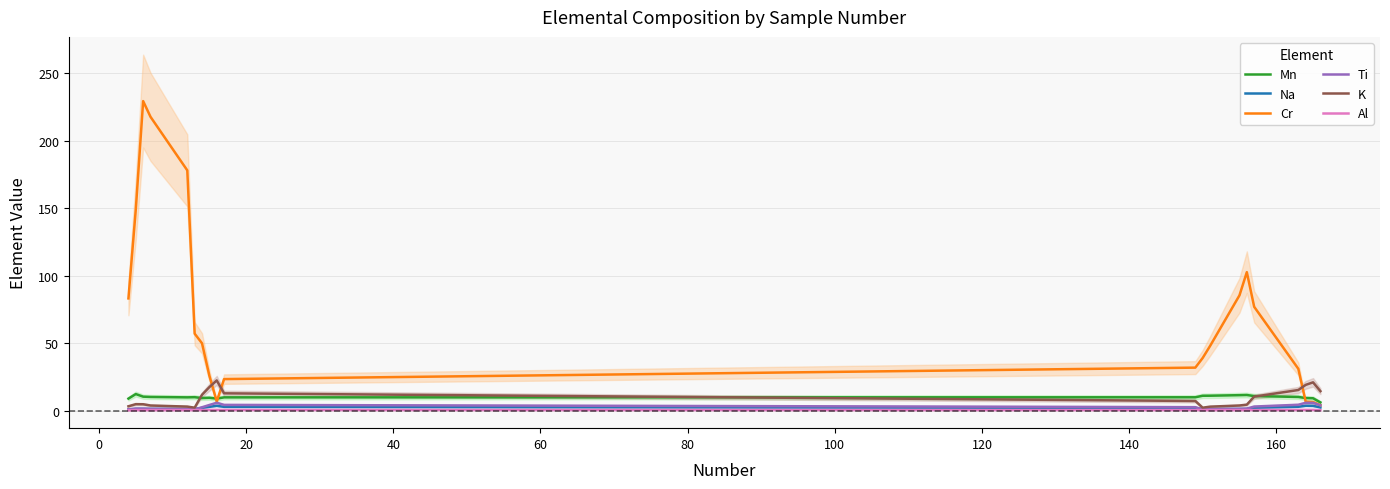

List the series in order of their peak value, lowest first.

Al, Na, Ti, Mn, K, Cr